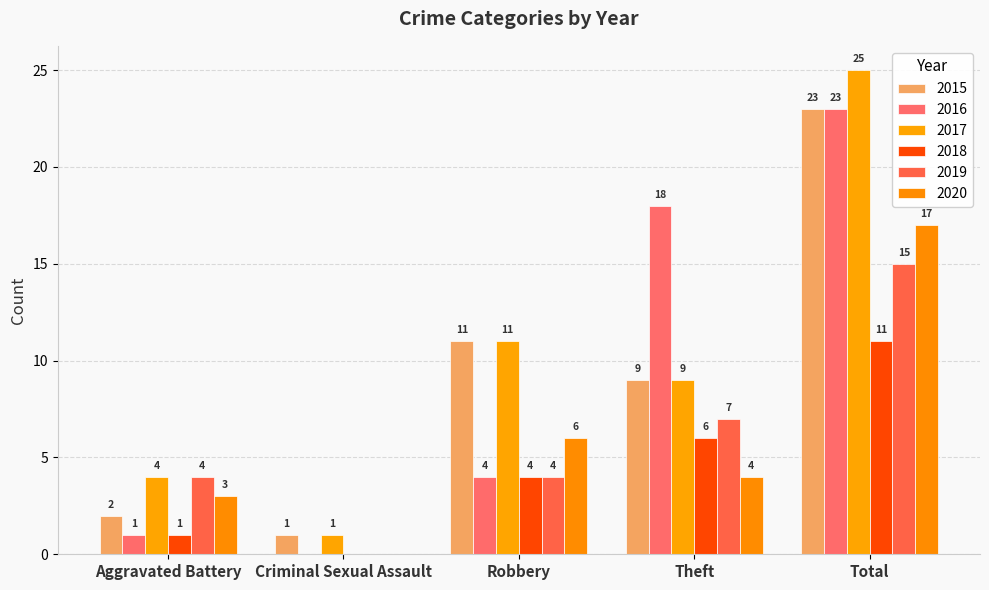

Is it true that 2015 equals 23 at Total?

True